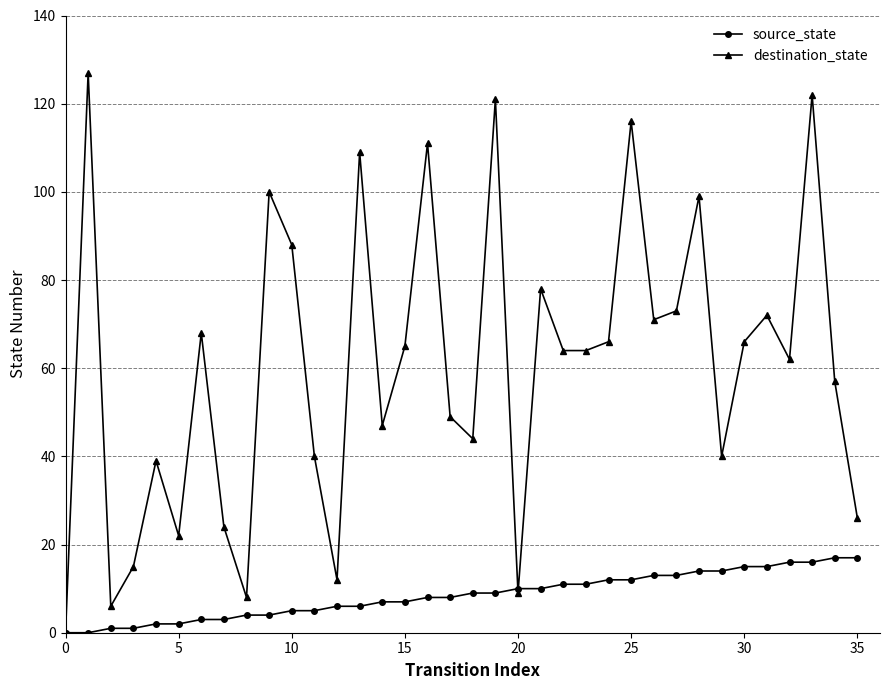

How many lines are shown in the chart?

2